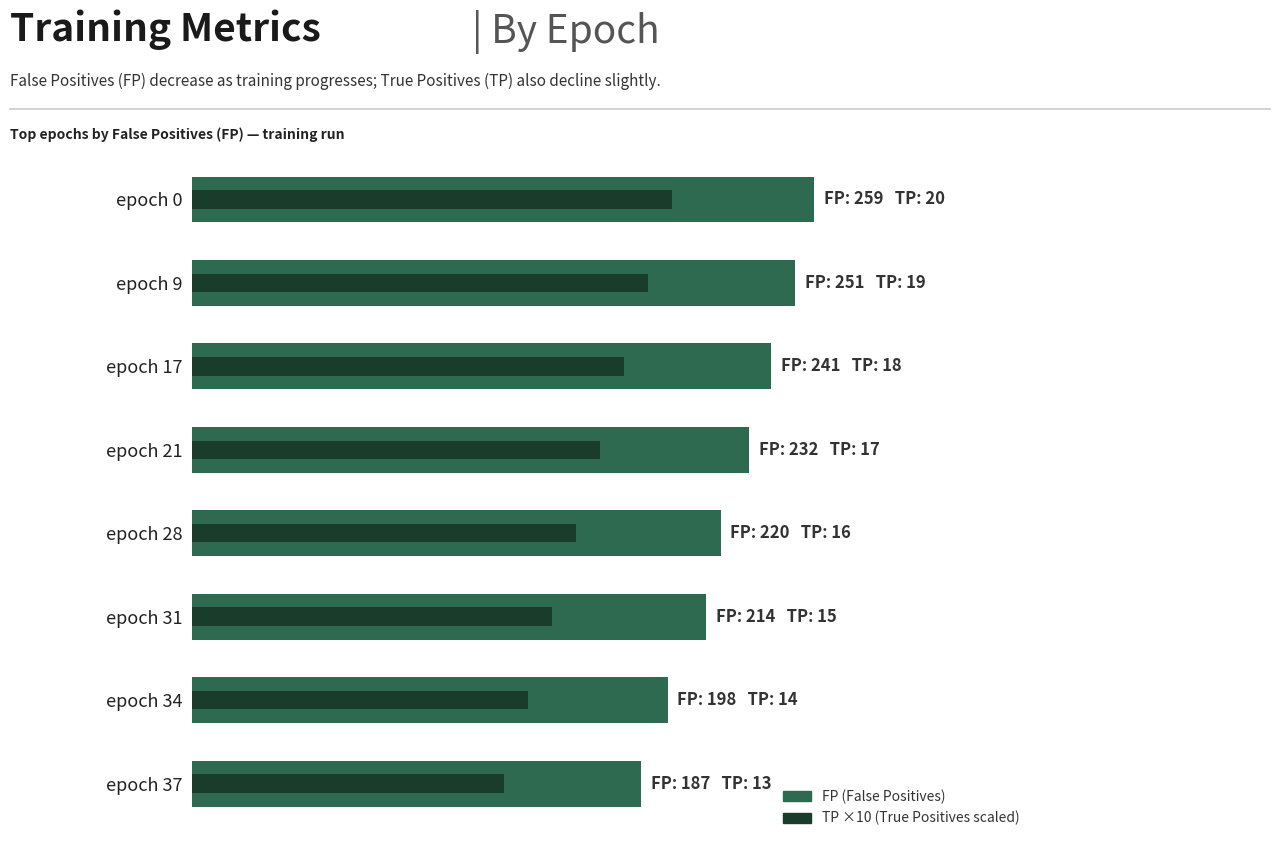

What are all the series names shown in the legend?

FP, TP (×10)